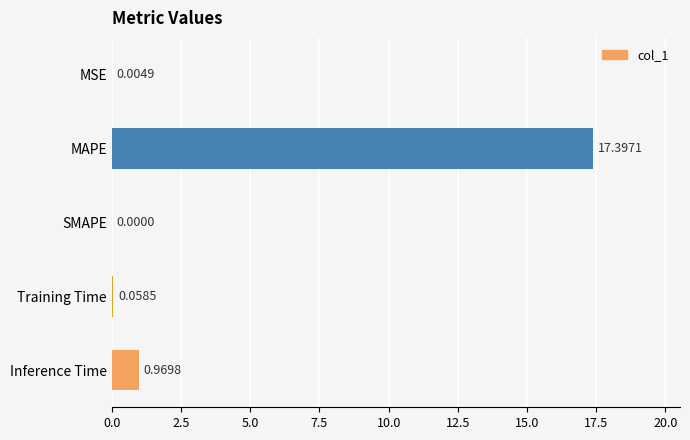

Does the chart contain stacked bars?

No